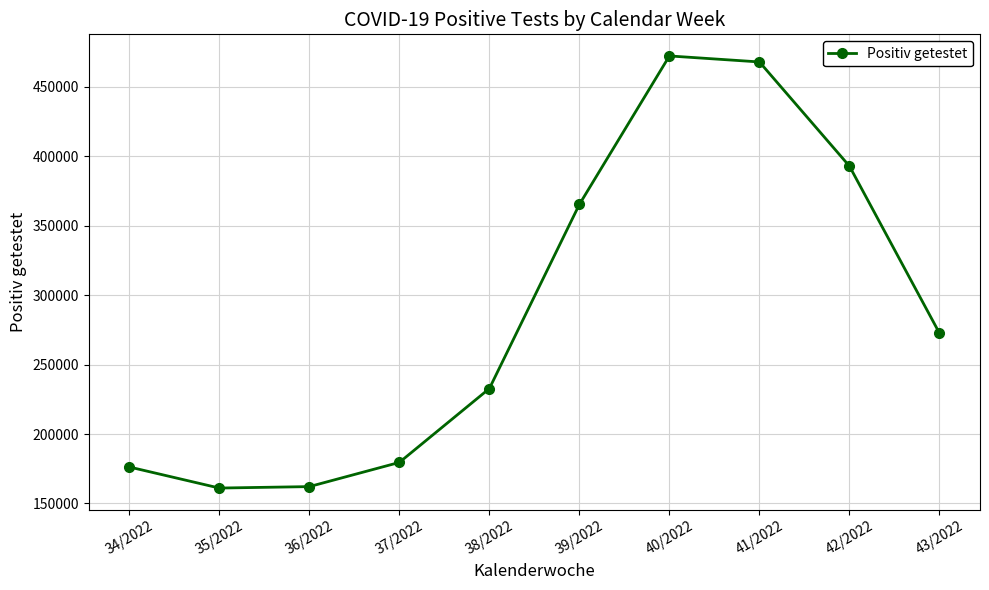

What position from the right is 39/2022?

5